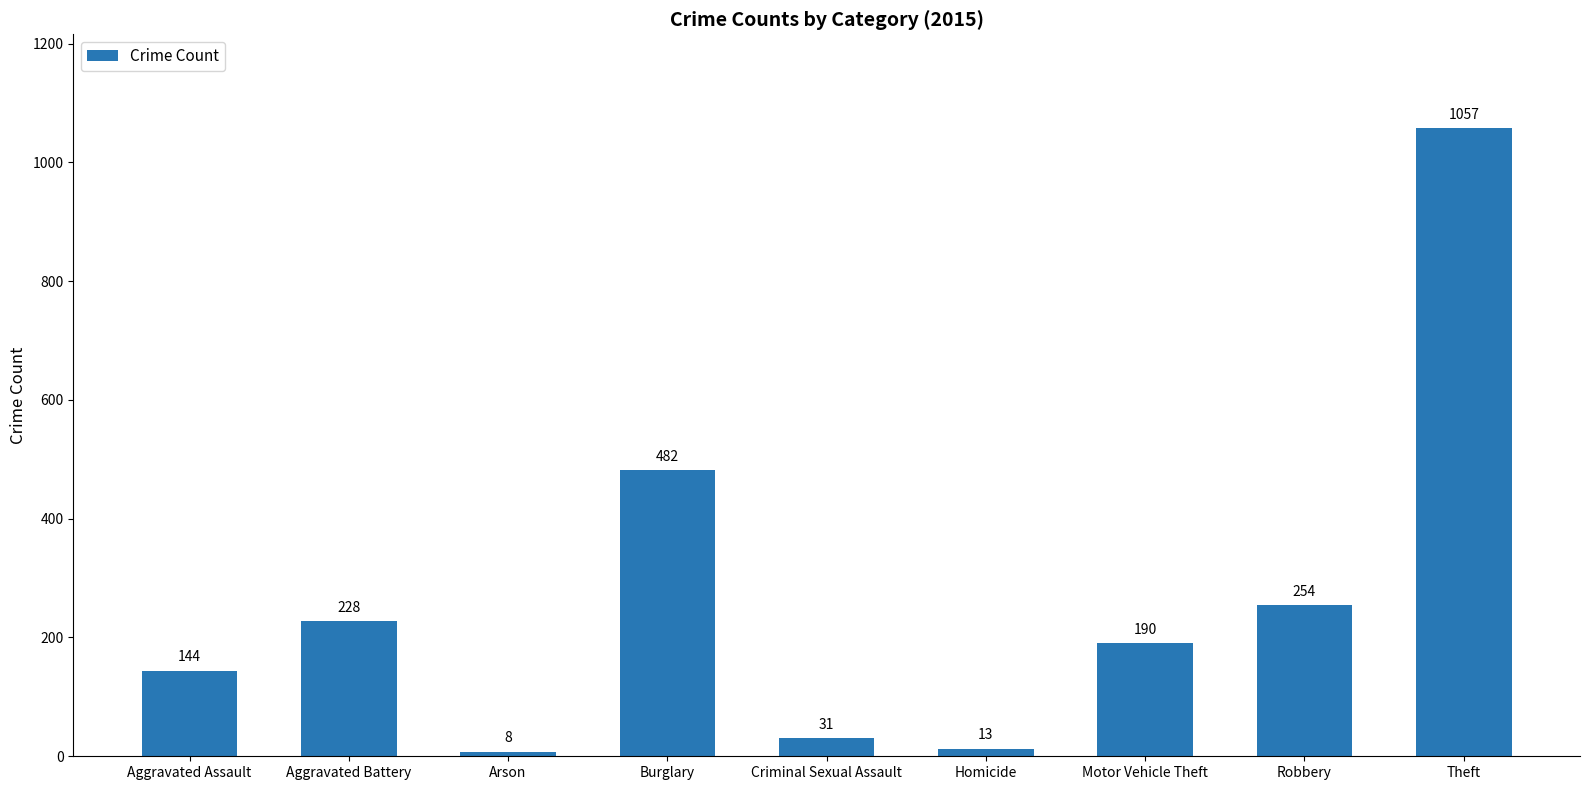

Reading left to right, what are all the values shown in this chart?

144	228	8	482	31	13	190	254	1057